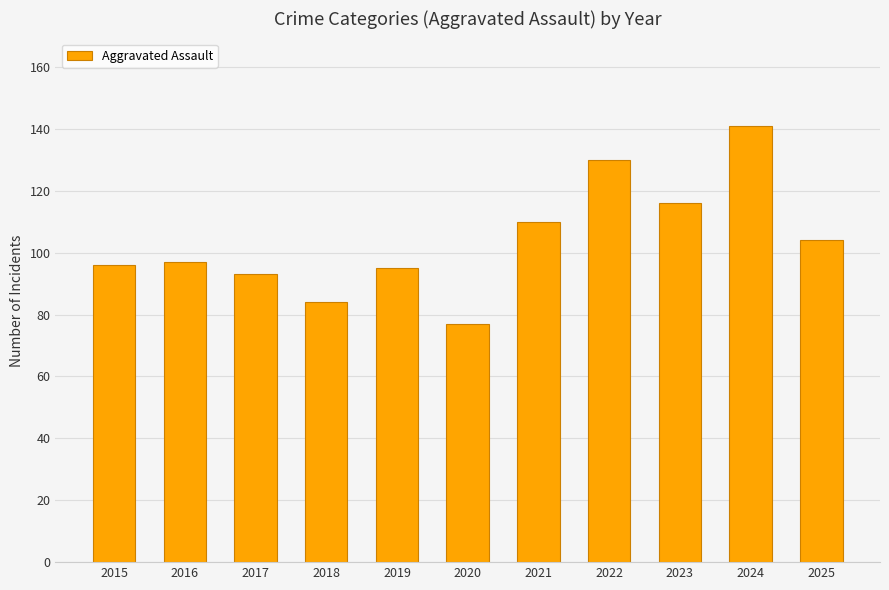

Which has a higher value, 2018 or 2023?

2023